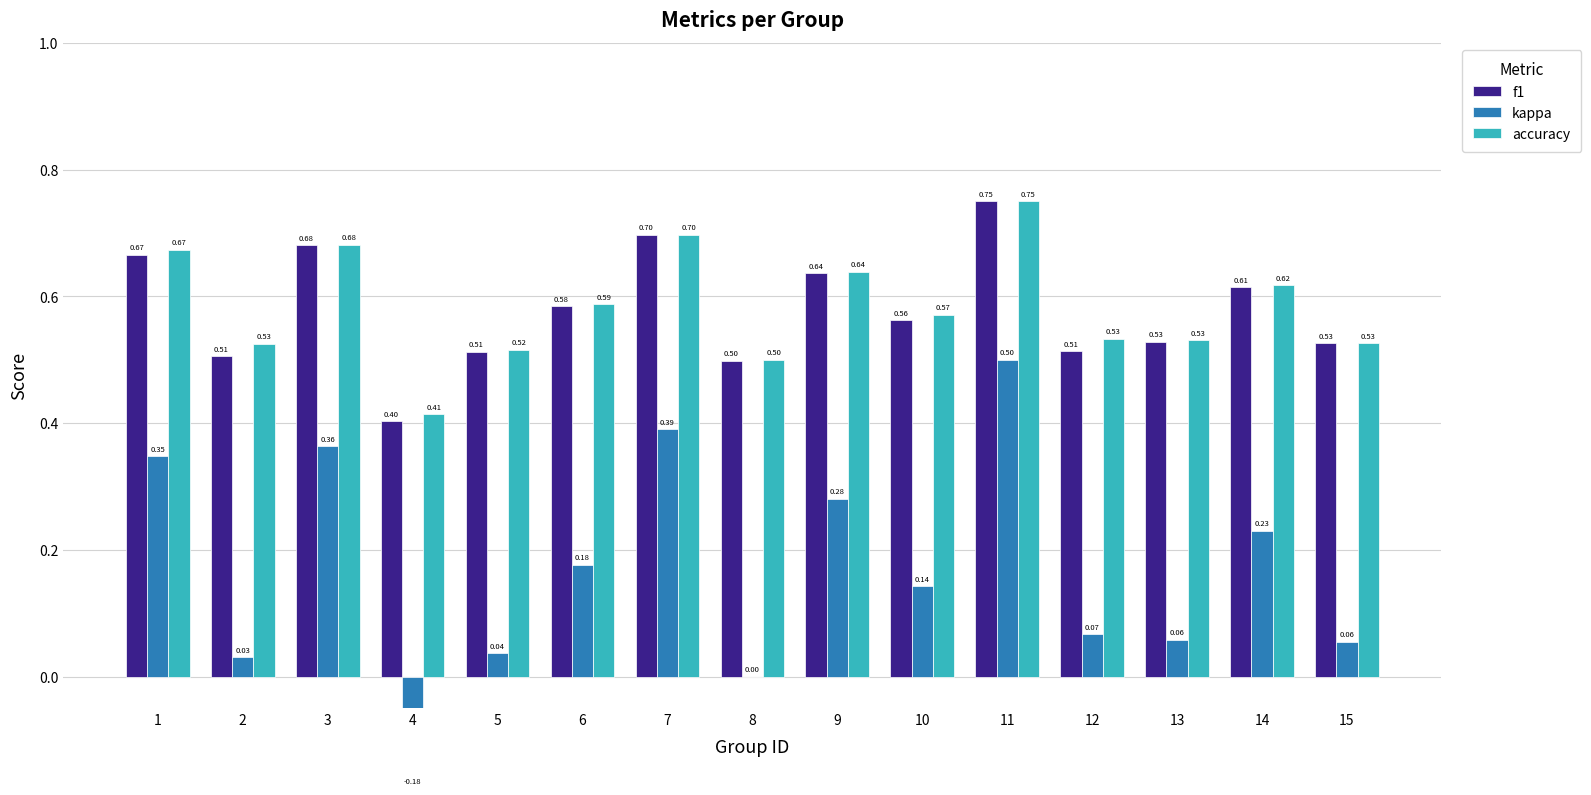

Reading left to right, transcribe all the data shown in this chart.

f1: 1=0.7	2=0.5	3=0.7	4=0.4	5=0.5	6=0.6	7=0.7	8=0.5	9=0.6	10=0.6	11=0.8	12=0.5	13=0.5	14=0.6	15=0.5
kappa: 1=0.3	2=0.0	3=0.4	4=-0.2	5=0.0	6=0.2	7=0.4	8=0.0	9=0.3	10=0.1	11=0.5	12=0.1	13=0.1	14=0.2	15=0.1
accuracy: 1=0.7	2=0.5	3=0.7	4=0.4	5=0.5	6=0.6	7=0.7	8=0.5	9=0.6	10=0.6	11=0.8	12=0.5	13=0.5	14=0.6	15=0.5